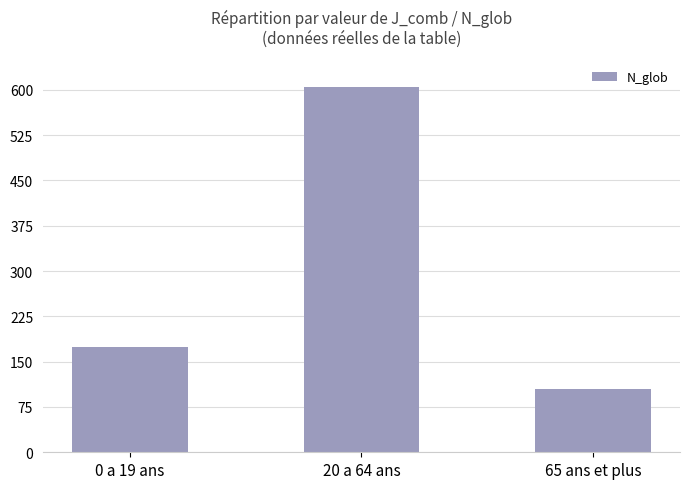

Reading left to right, list all the values displayed in this chart.

174	604	104